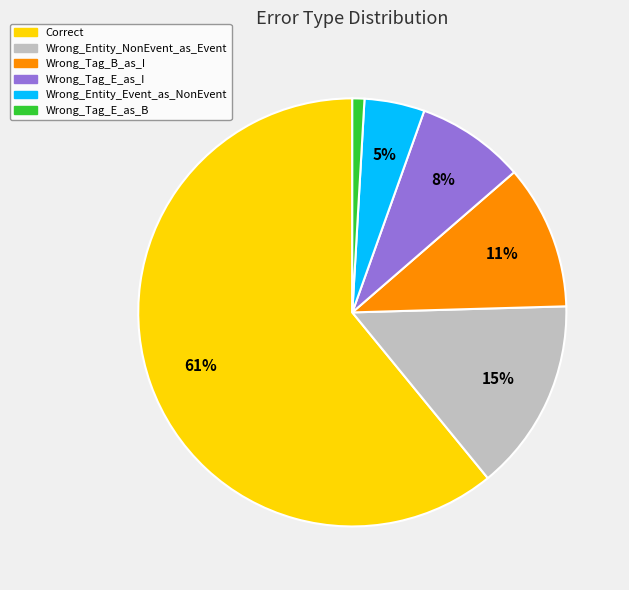

Between Wrong_Tag_E_as_B and Wrong_Entity_NonEvent_as_Event, which is larger?

Wrong_Entity_NonEvent_as_Event